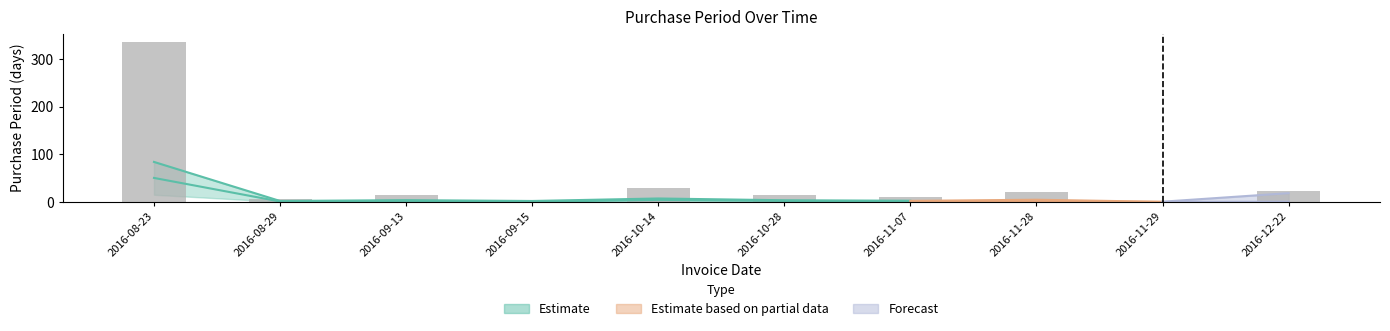

What is the smallest value displayed?

1